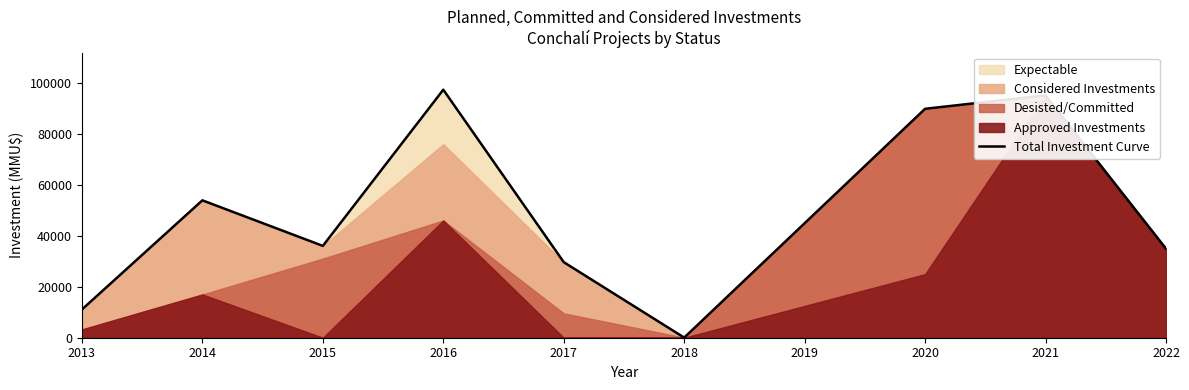

How many interior local peaks (higher than both neighbors) does the data have?

3